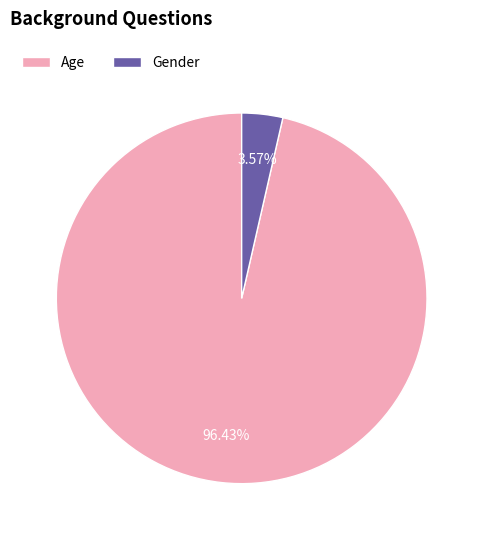

Which category accounts for the majority?

Age